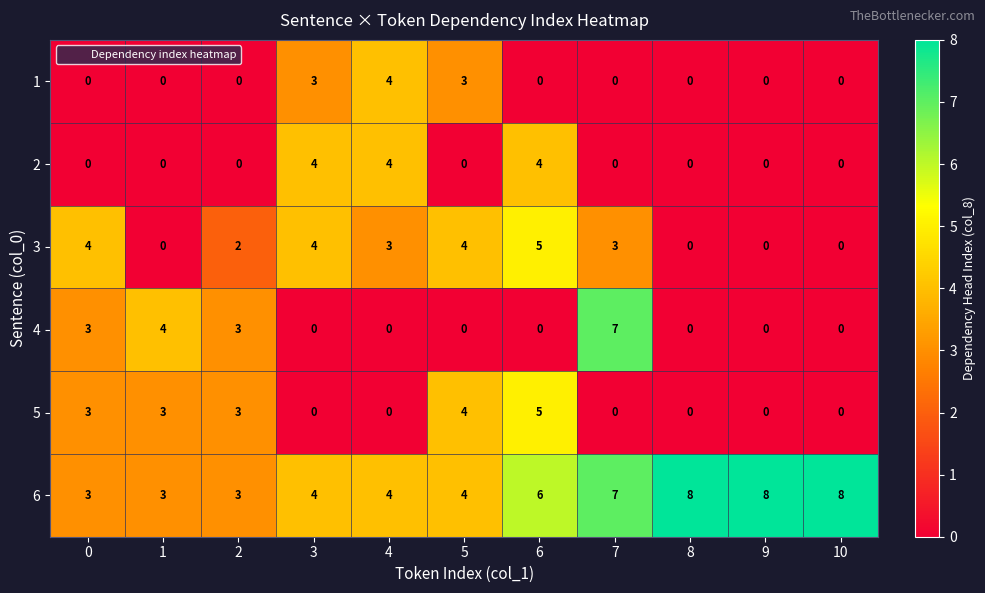

What is the difference between the maximum and minimum values in the 3 series?

5